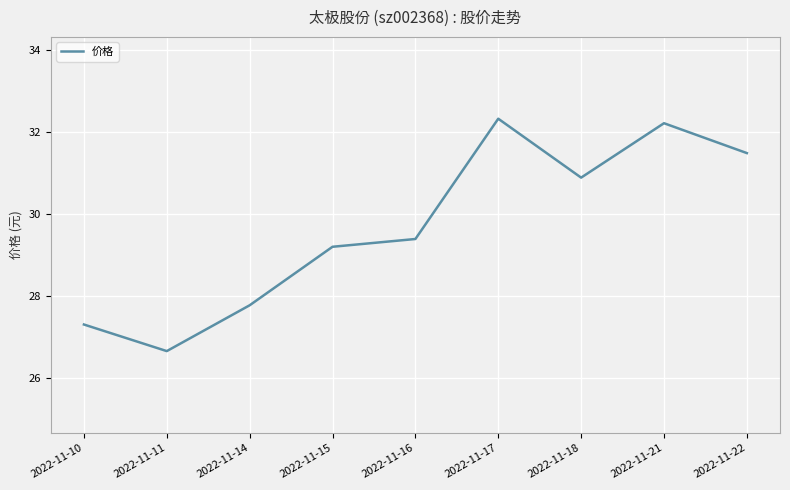

List the labels in order of value, smallest first.

2022-11-11, 2022-11-10, 2022-11-14, 2022-11-15, 2022-11-16, 2022-11-18, 2022-11-22, 2022-11-21, 2022-11-17